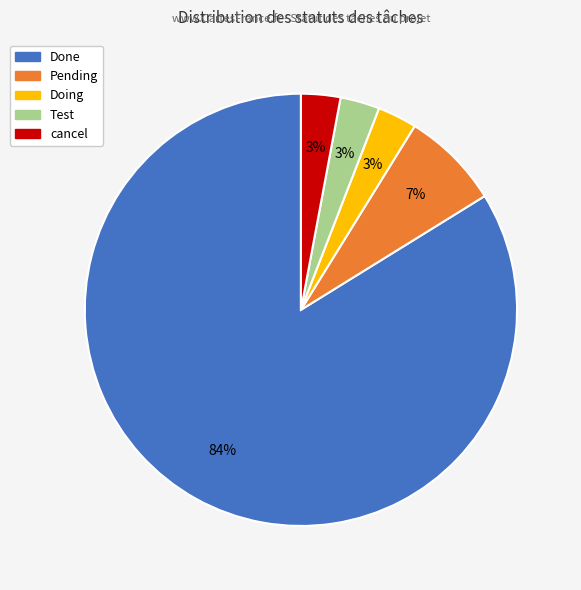

Does Done represent more than half of the total?

Yes